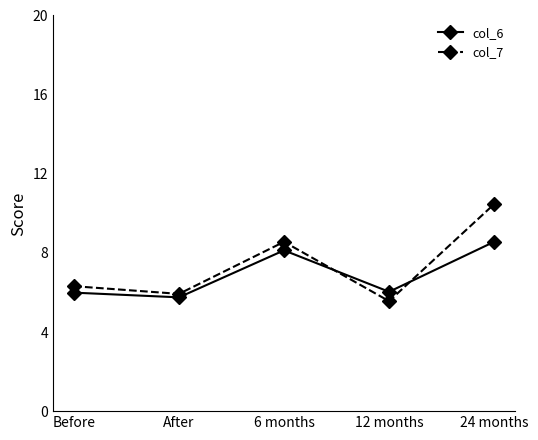

True or false: col_6 and col_7 cross at least once.

True